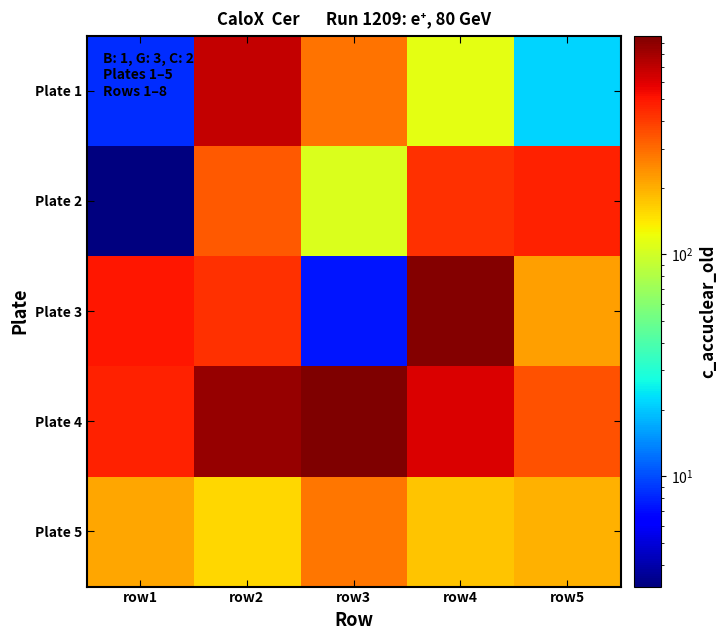

What is the spread (max minus min) of values at row5?

450.8